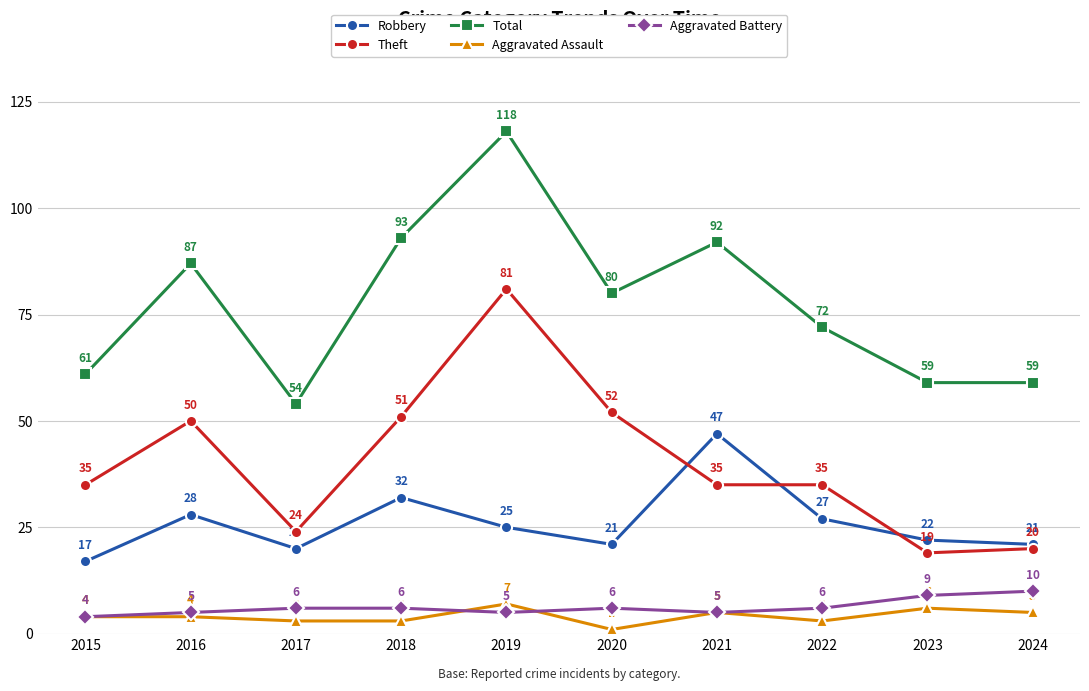

What is the difference between the maximum and minimum values in the Total series?

64